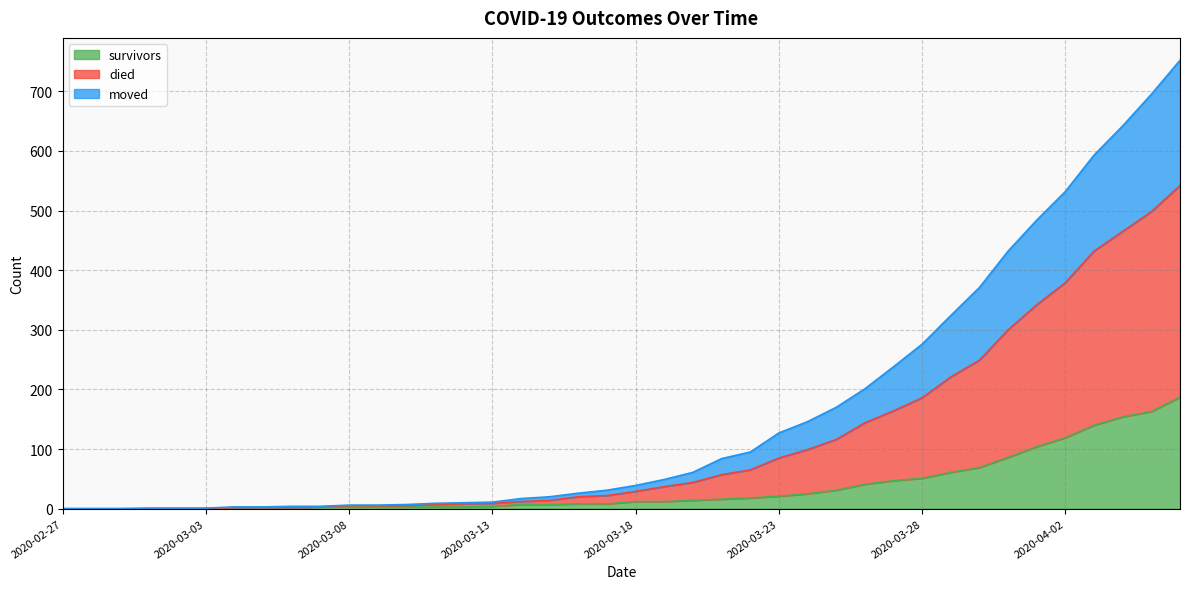

How many categories are shown in the chart?

40